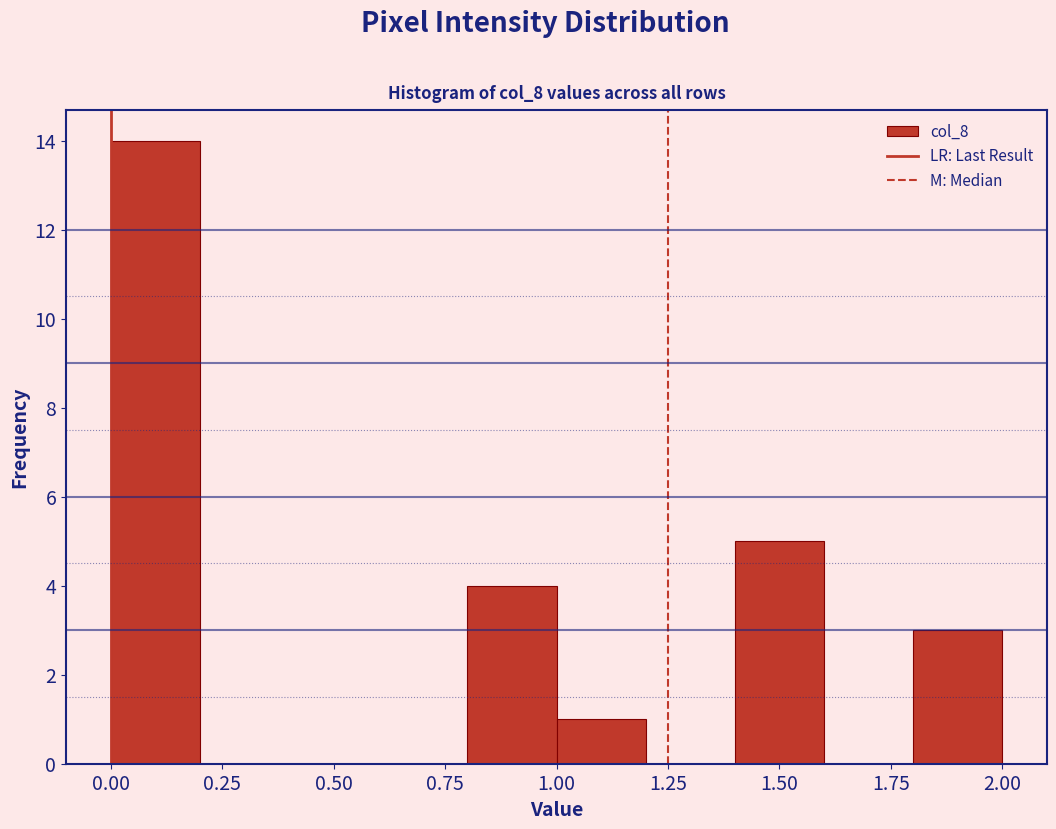

Over which range of the x-axis is the bar tallest?

0.0 to 0.2